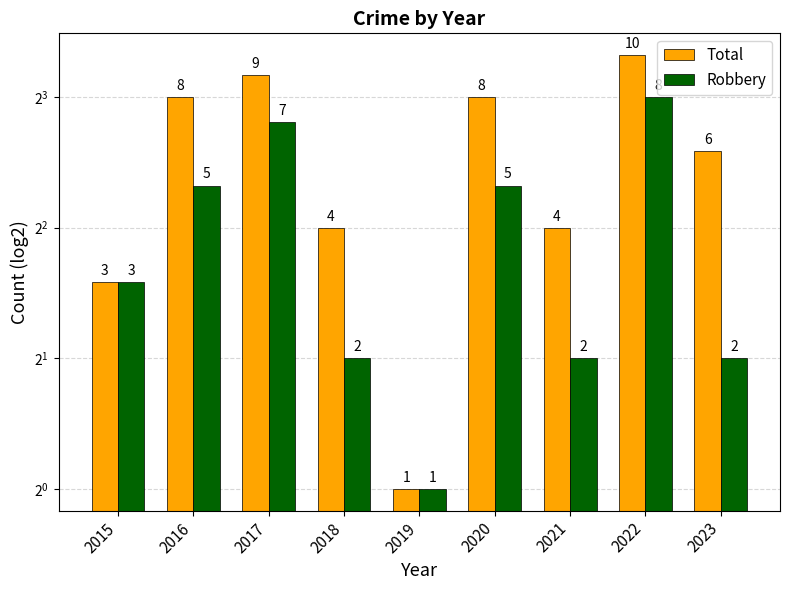

What is the maximum value for Robbery?

8